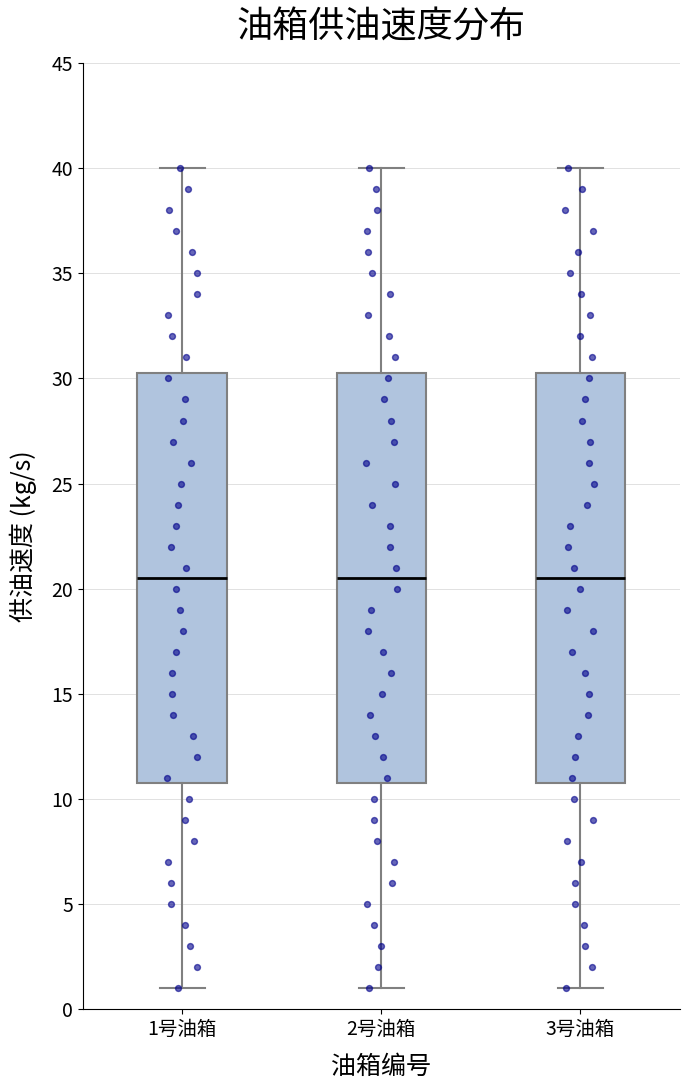

Reading left to right, transcribe this box plot: for each box, give where its median line is, the range the box spans, and where its two whiskers end, as read against the y-axis. The values are not printed on the chart, so give them approximately, as read against the axis.

1号油箱: median 20.5, box 11.0 to 30.5, whiskers 1.0 to 40.0
2号油箱: median 20.5, box 11.0 to 30.5, whiskers 1.0 to 40.0
3号油箱: median 20.5, box 11.0 to 30.5, whiskers 1.0 to 40.0